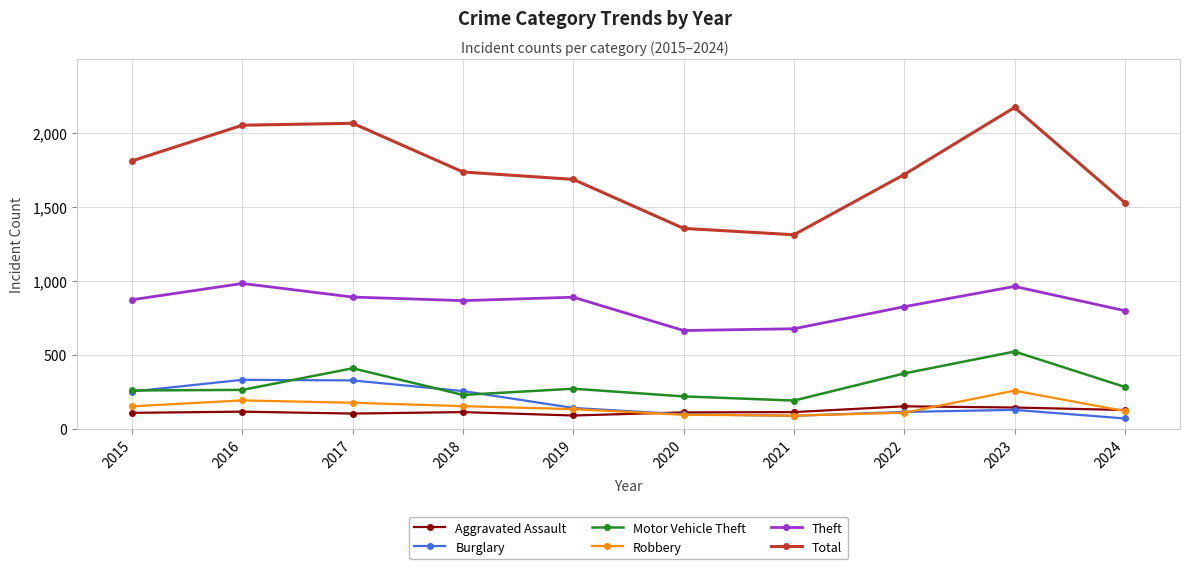

What is the difference between the second highest and minimum values in the Burglary series?

257